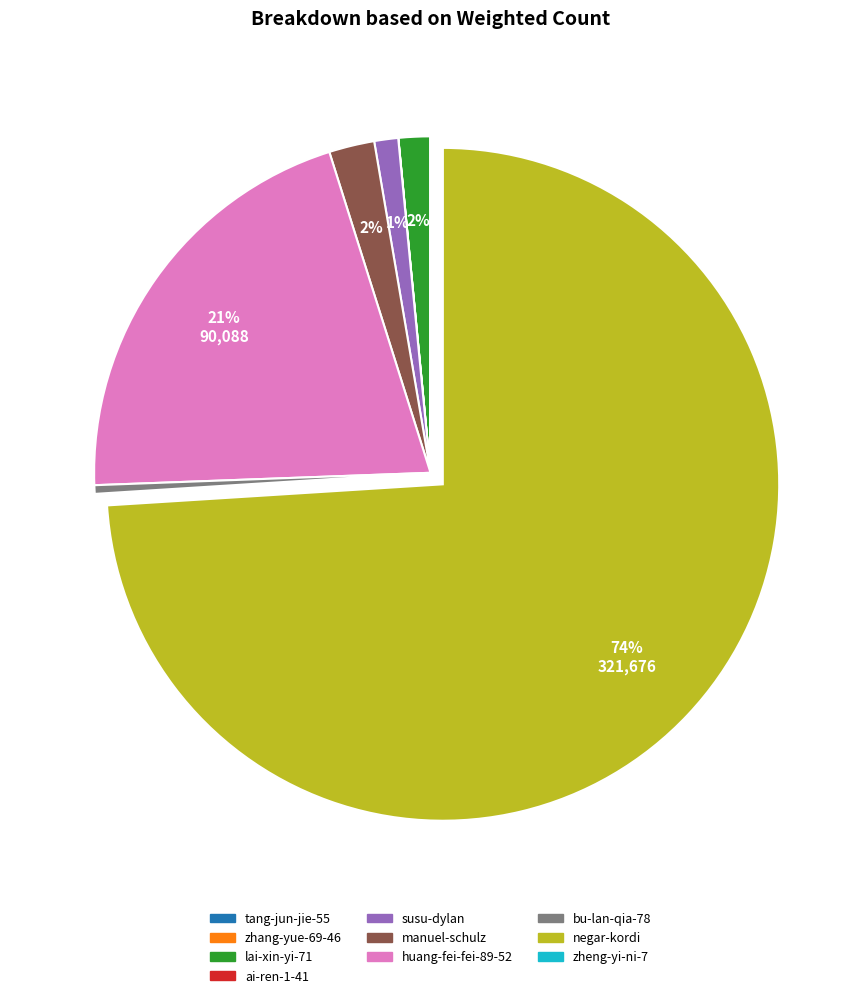

Is it true that lai-xin-yi-71 is 14% of the pie?

False